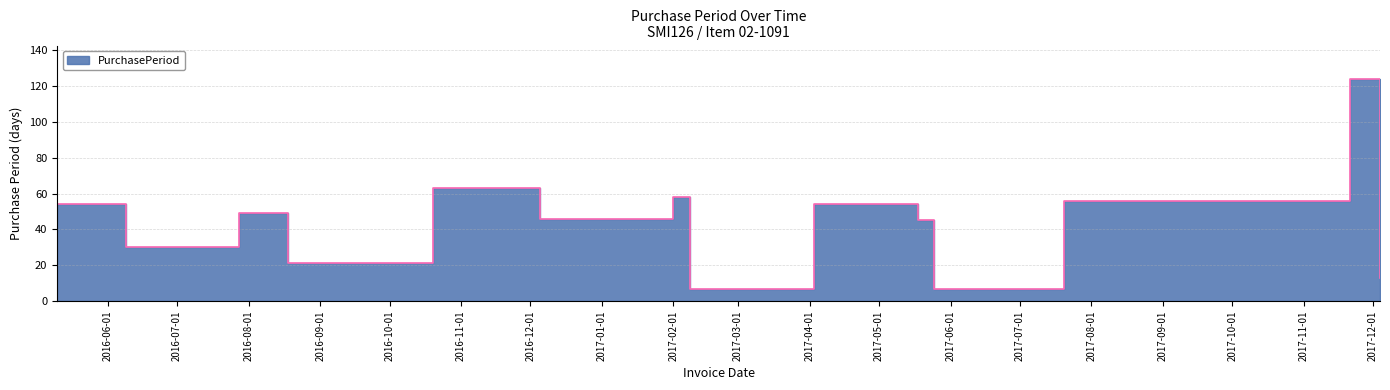

List the labels in order of value, largest first.

2017-11-21, 2016-10-20, 2017-02-01, 2017-07-20, 2016-05-10, 2017-04-03, 2016-07-28, 2016-12-05, 2017-05-18, 2016-06-09, 2016-08-18, 2017-12-04, 2017-02-08, 2017-05-25